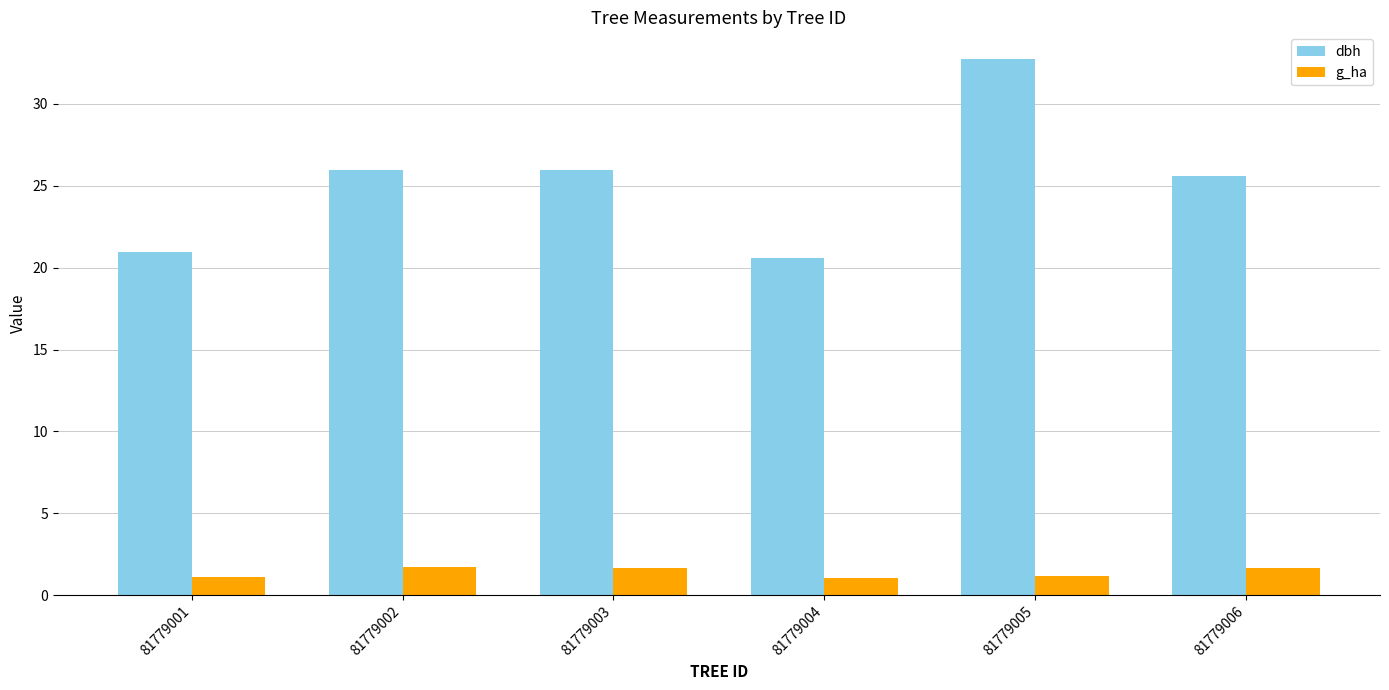

What is the average value of the dbh series?

25.3